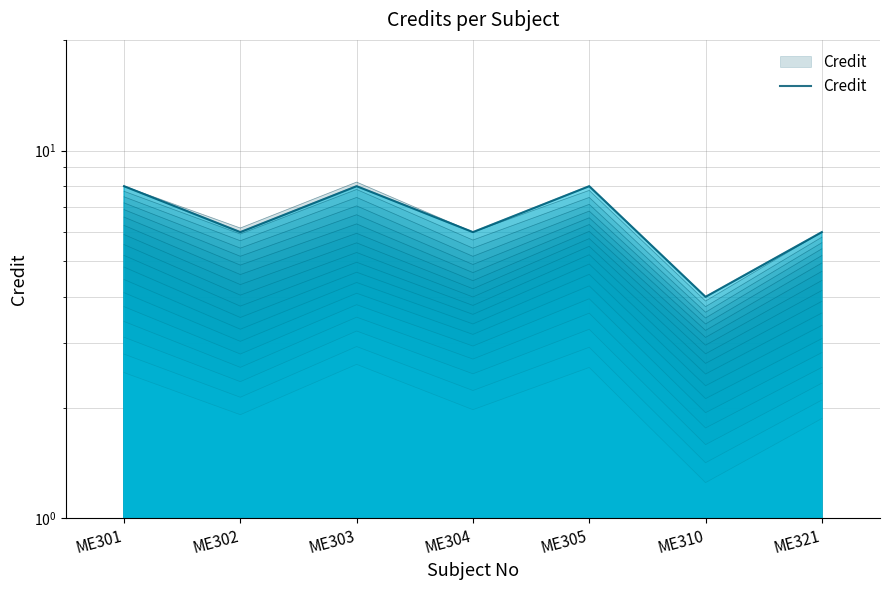

What is the sum of all values?

46